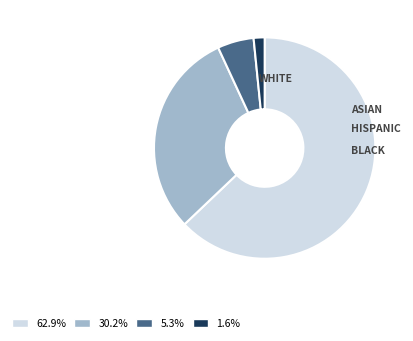

Is the sum of 30.2% and 5.3% greater than half?

No